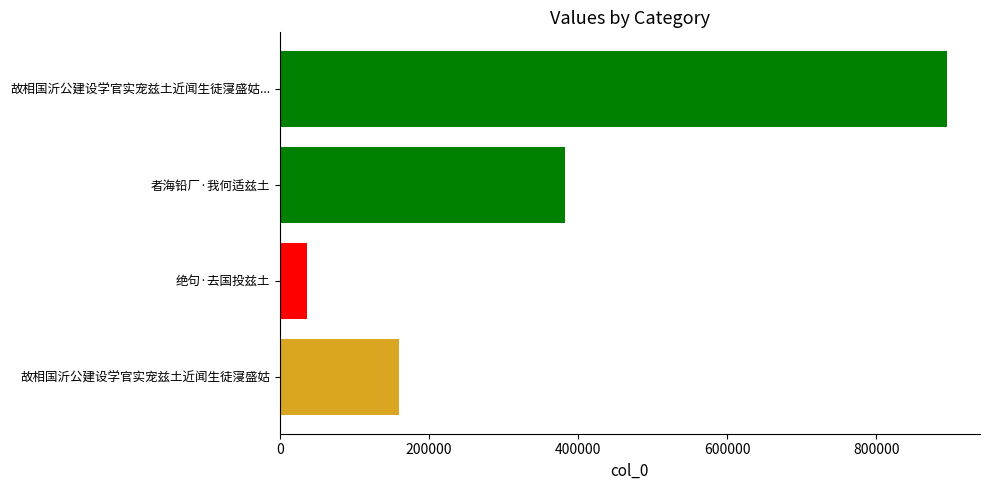

Rank the categories by value from lowest to highest.

绝句·去国投兹土, 故相国沂公建设学官实宠兹土近闻生徒寖盛姑, 者海铅厂·我何适兹土, 故相国沂公建设学官实宠兹土近闻生徒寖盛姑...